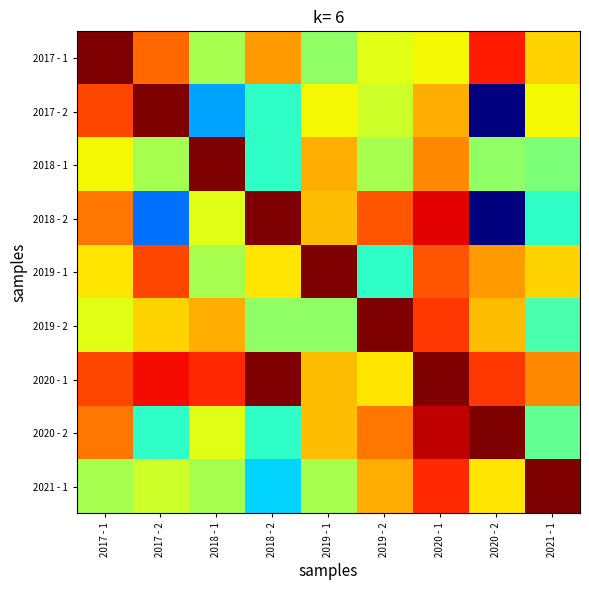

Reading right to left, list all the values displayed in this chart.

row_0: 0.7	0.9	0.6	0.6	0.5	0.7	0.6	0.8	1.0
row_1: 0.6	0.0	0.7	0.6	0.6	0.4	0.3	1.0	0.8
row_2: 0.5	0.5	0.8	0.6	0.7	0.4	1.0	0.6	0.6
row_3: 0.4	0.0	0.9	0.8	0.7	1.0	0.6	0.2	0.8
row_4: 0.7	0.7	0.8	0.4	1.0	0.7	0.6	0.8	0.7
row_5: 0.4	0.7	0.8	1.0	0.5	0.5	0.7	0.7	0.6
row_6: 0.8	0.8	1.0	0.7	0.7	1.0	0.9	0.9	0.8
row_7: 0.5	1.0	0.9	0.8	0.7	0.4	0.6	0.4	0.8
row_8: 1.0	0.7	0.9	0.7	0.6	0.3	0.6	0.6	0.6